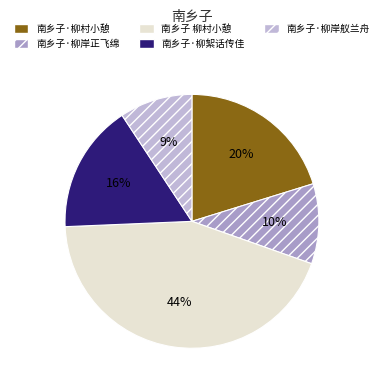

To the nearest percent, what is the difference between the 南乡子·柳岸舣兰舟 and 南乡子 柳村小憩 slice percentages?

35%